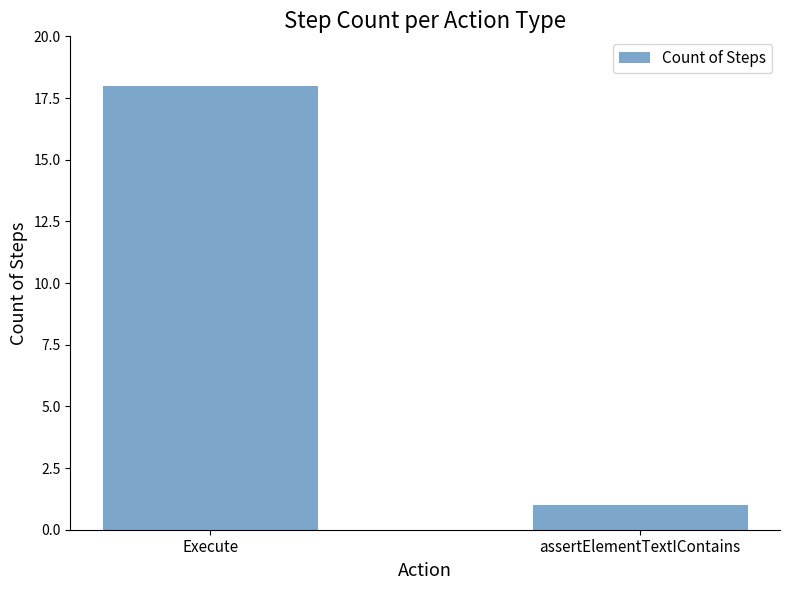

List the labels in order of value, smallest first.

assertElementTextIContains, Execute